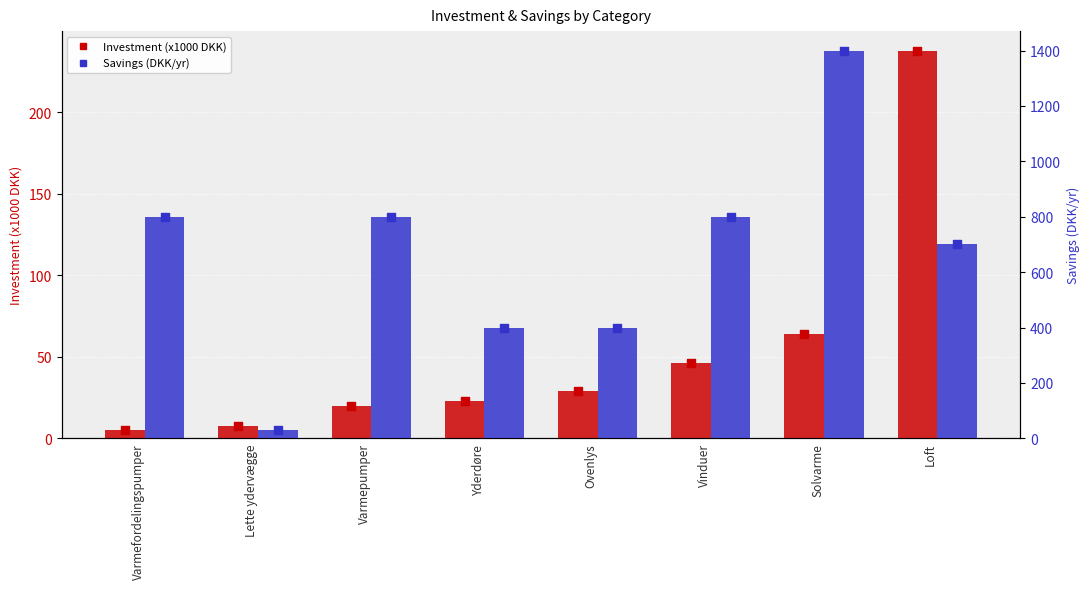

What is the total value across all series at Lette ydervægge?

37.5